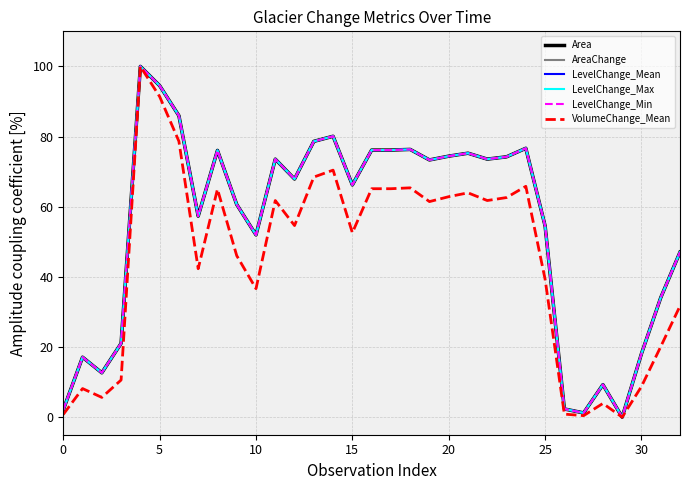

List the series in order of their peak value, lowest first.

Area, AreaChange, LevelChange_Mean, LevelChange_Max, LevelChange_Min, VolumeChange_Mean